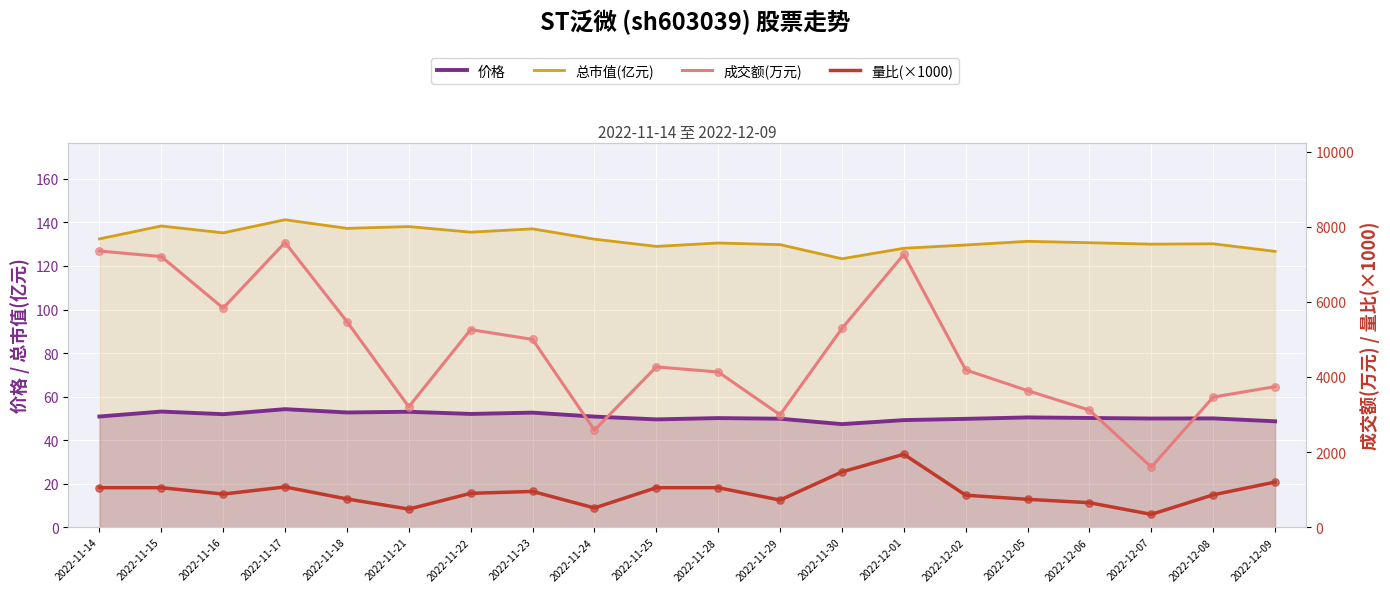

Is the value of 价格 at 2022-11-17 greater than the value of 成交额(万元) at 2022-11-25?

No